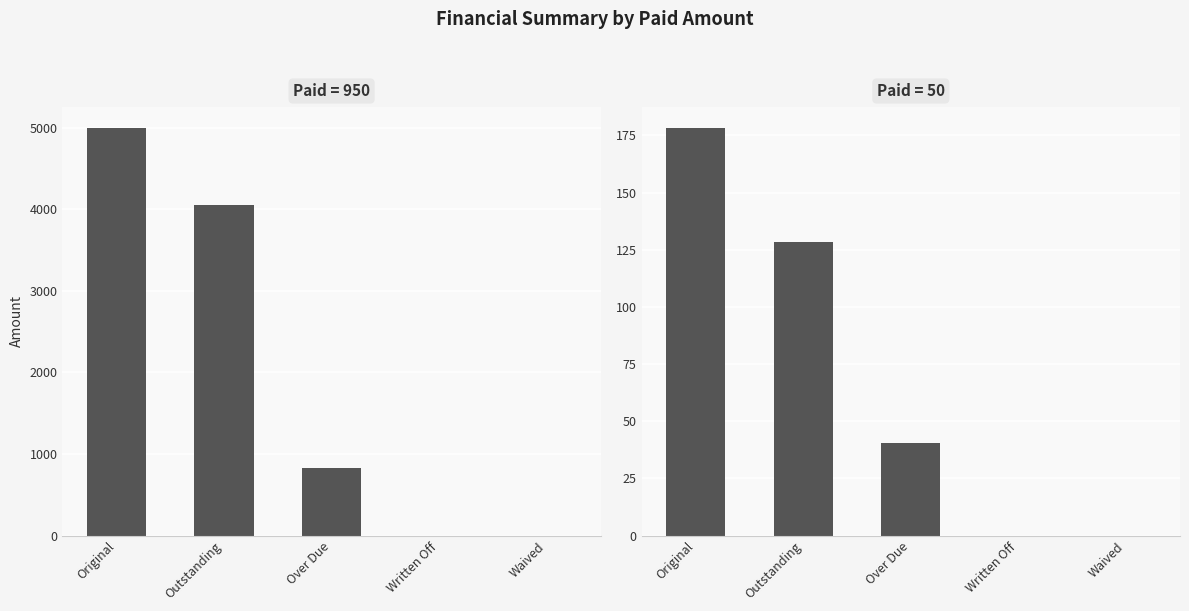

Reading right to left, transcribe all the data shown in this chart.

Paid=950: 0.0	0.0	822.7	4050.0	5000.0
Paid=50: 0.0	0.0	40.5	128.5	178.5